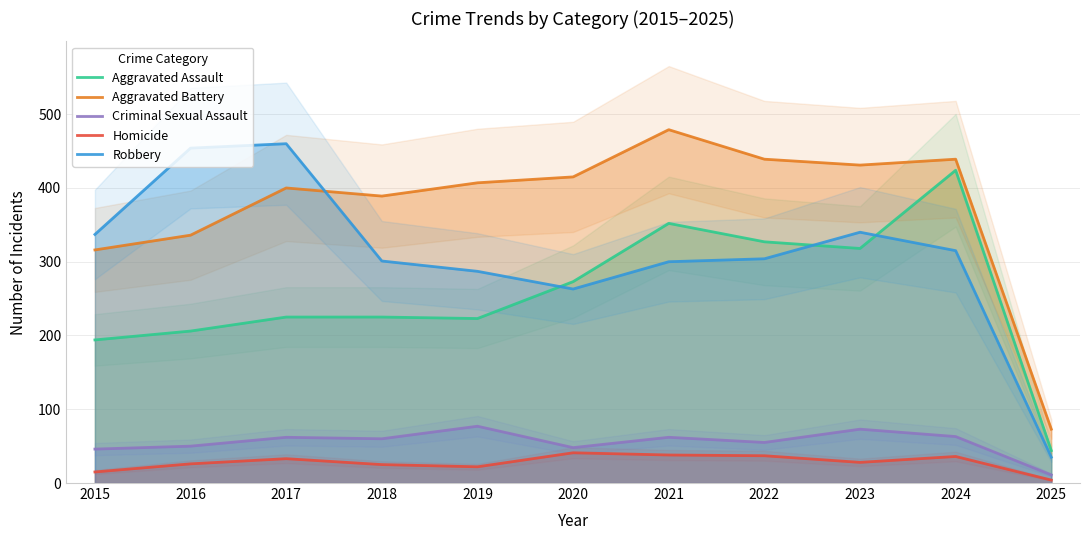

Which has a higher value, 2023 or 2024?

2024